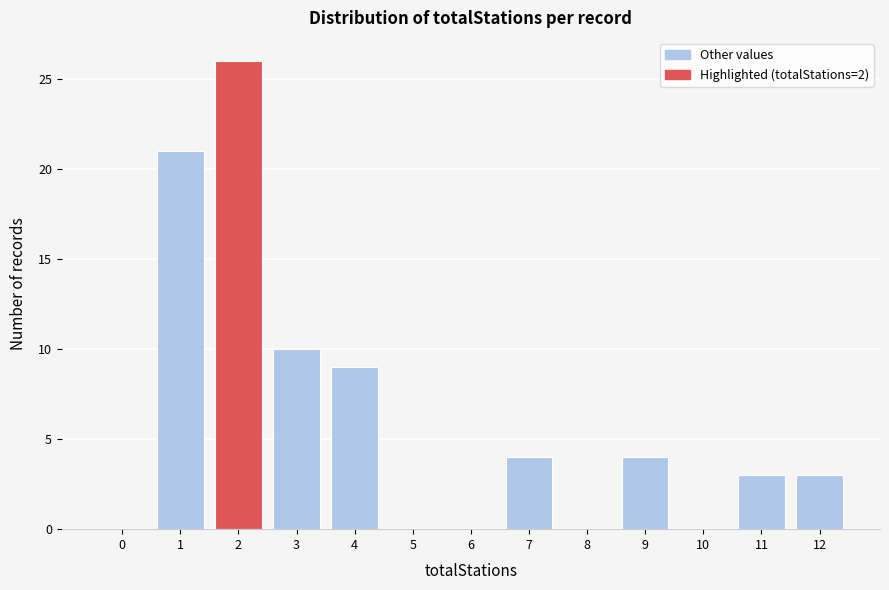

Reading left to right, what are all the values shown in this chart?

0=0	1=21	2=26	3=10	4=9	5=0	6=0	7=4	8=0	9=4	10=0	11=3	12=3